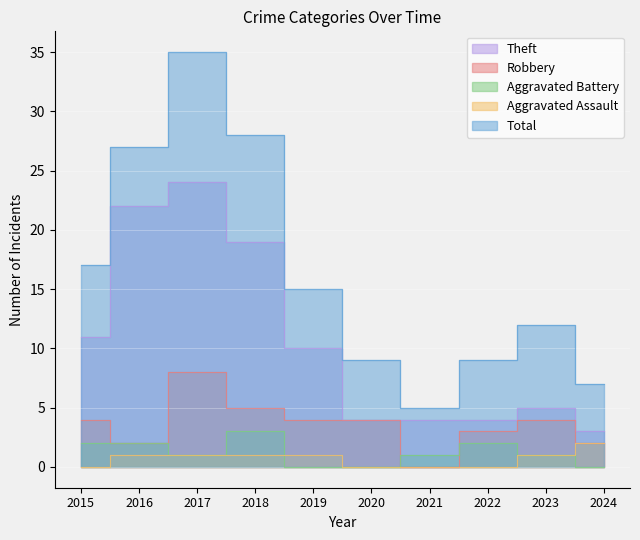

List the labels in order of Aggravated Assault value, largest first.

2024, 2016, 2017, 2018, 2019, 2023, 2015, 2020, 2021, 2022